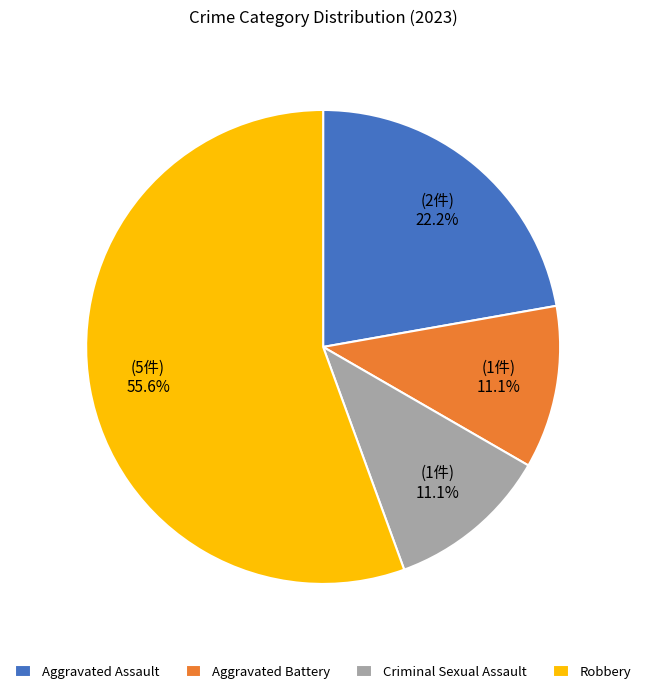

To the nearest percent, what is the average slice percentage?

25%